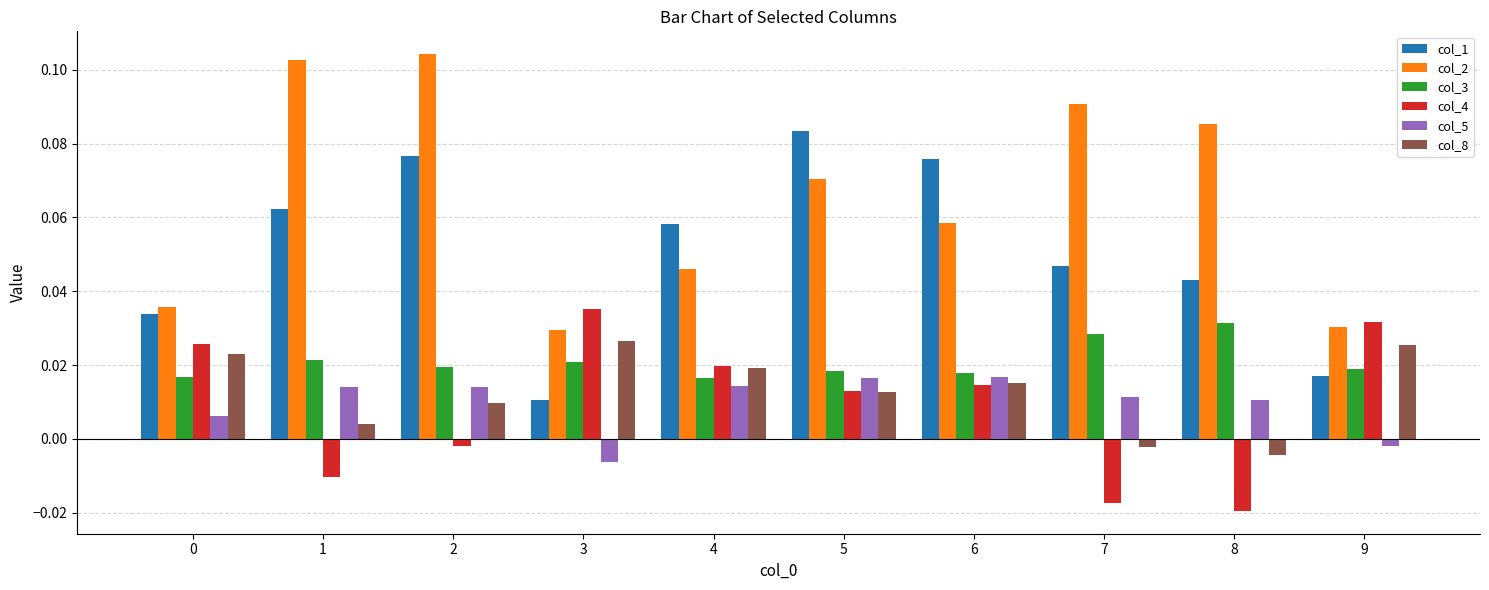

Is the value of col_1 at 6 greater than the value of col_5 at 8?

Yes